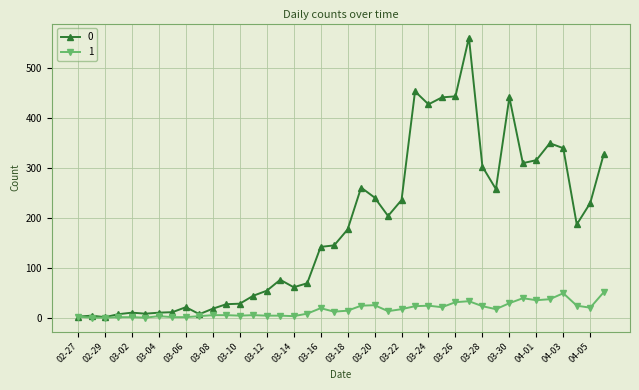

Rank the series by their maximum value, from lowest to highest.

1, 0